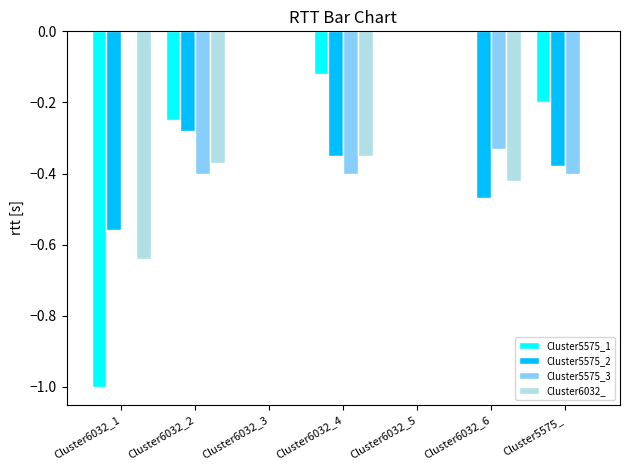

What is the spread (max minus min) of values at Cluster5575_?

0.4